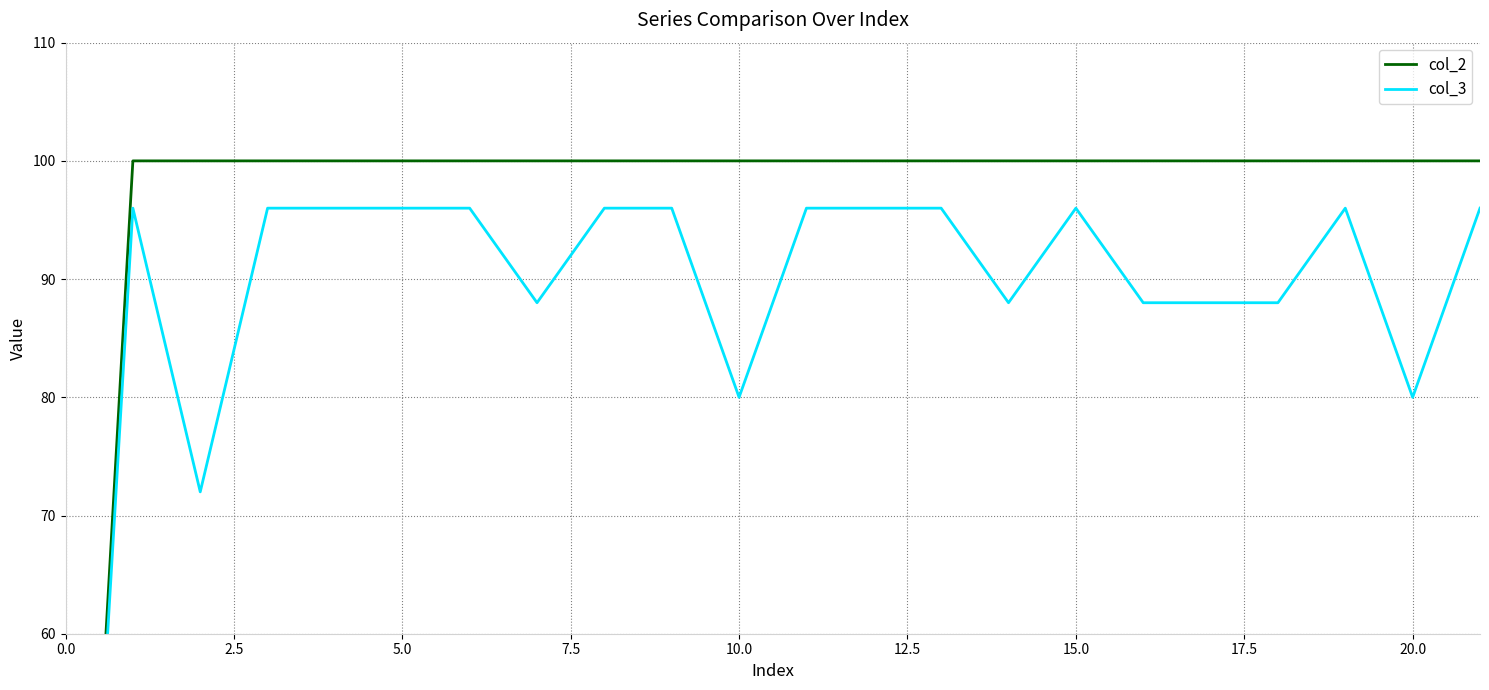

Does the chart have visible grid lines?

Yes